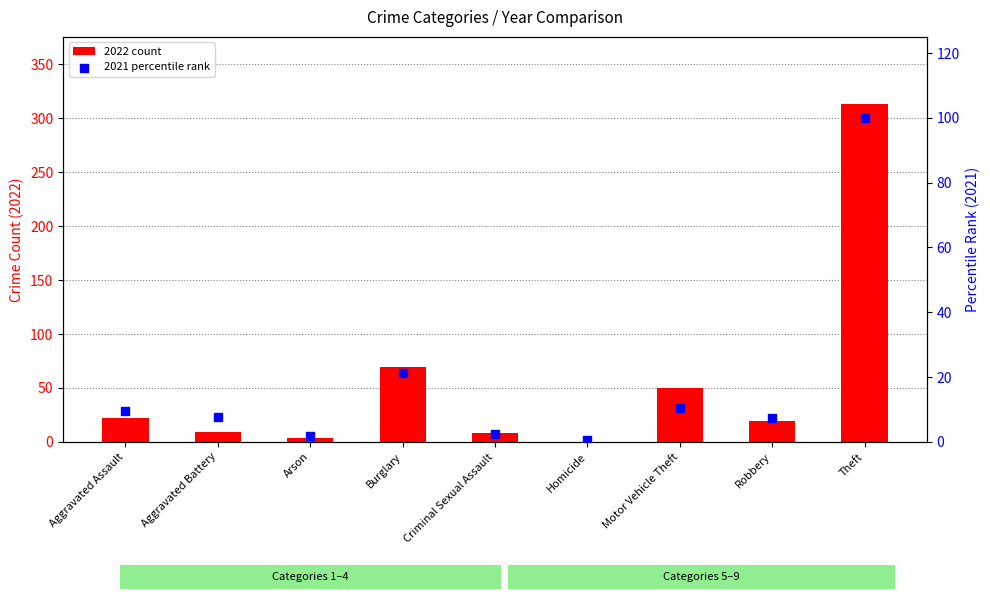

Which series has the largest total across all categories?

2022 count